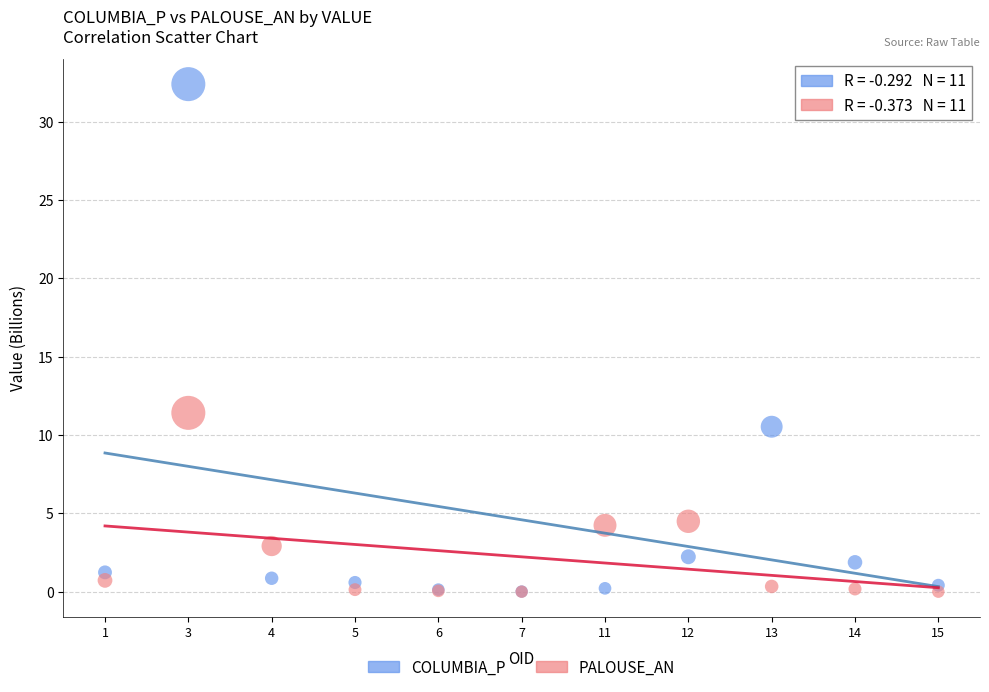

Across all series, what Y value is closest to 16?

11.4